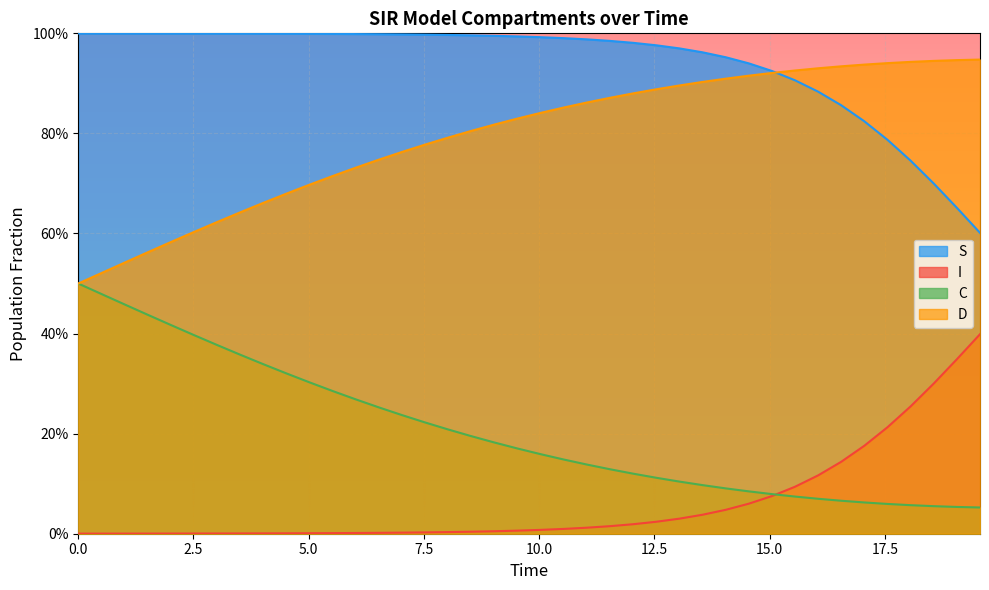

List the series in order of their overall mean, lowest first.

I, C, D, S